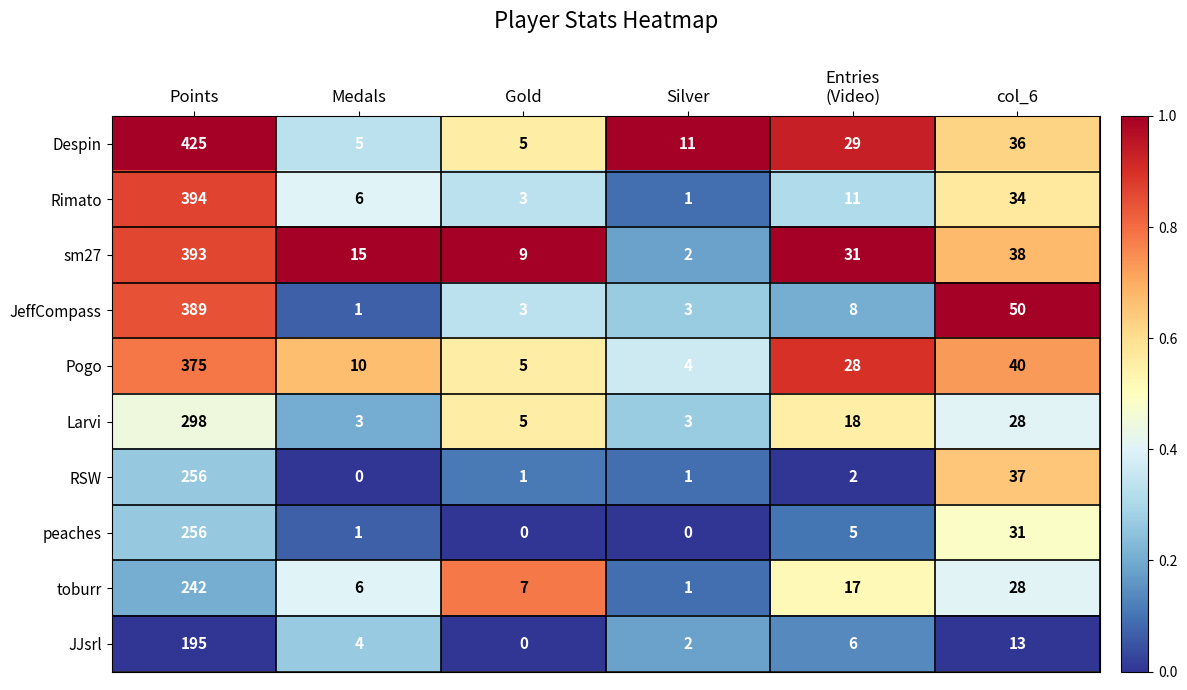

Which series has the largest total across all categories?

Despin